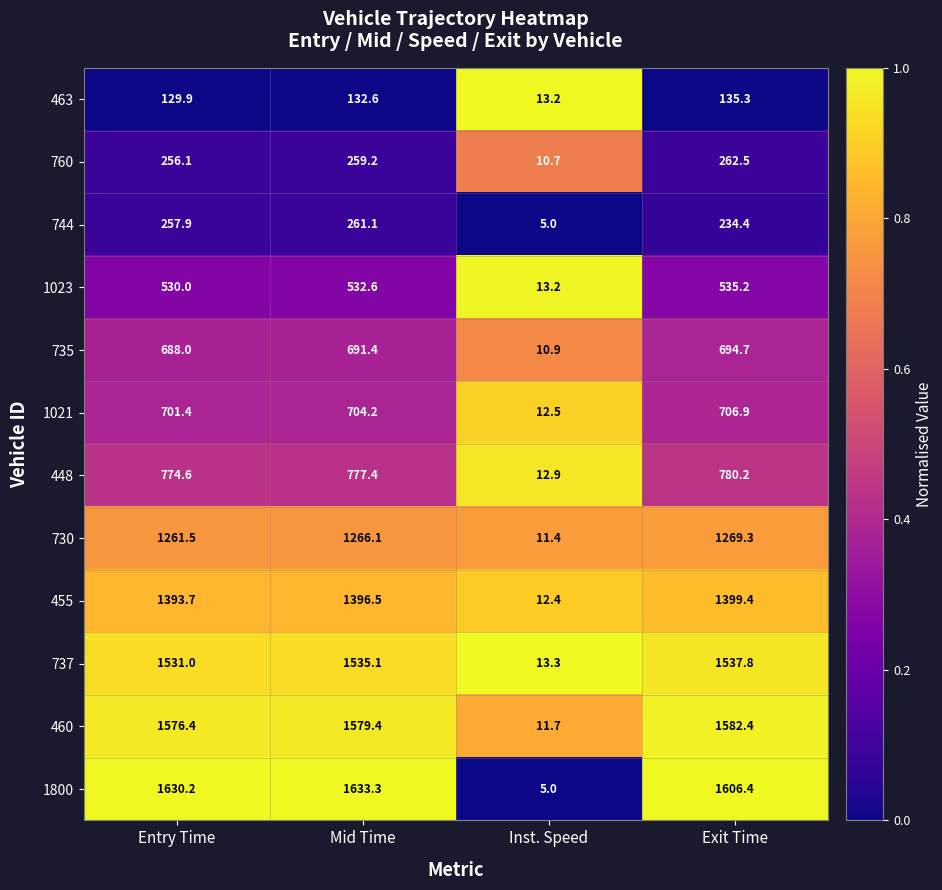

At Exit Time, list the series in order from largest to smallest.

1800, 460, 737, 455, 730, 448, 1021, 735, 1023, 760, 744, 463